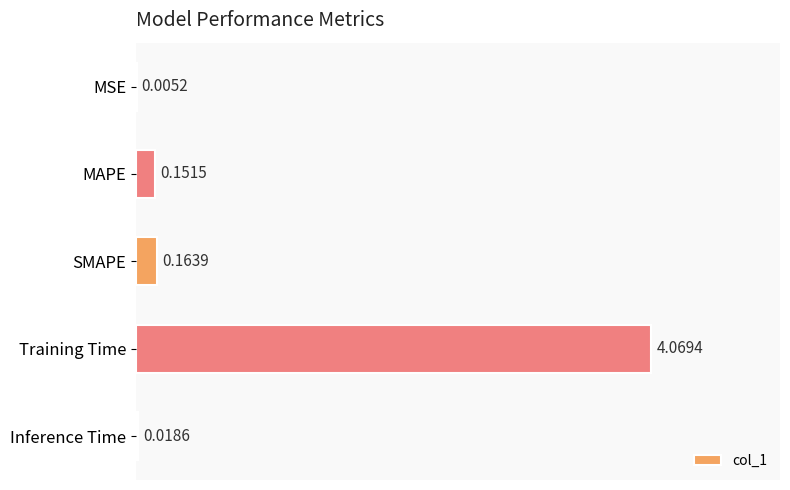

Where is the data nearest to the value 2?

SMAPE